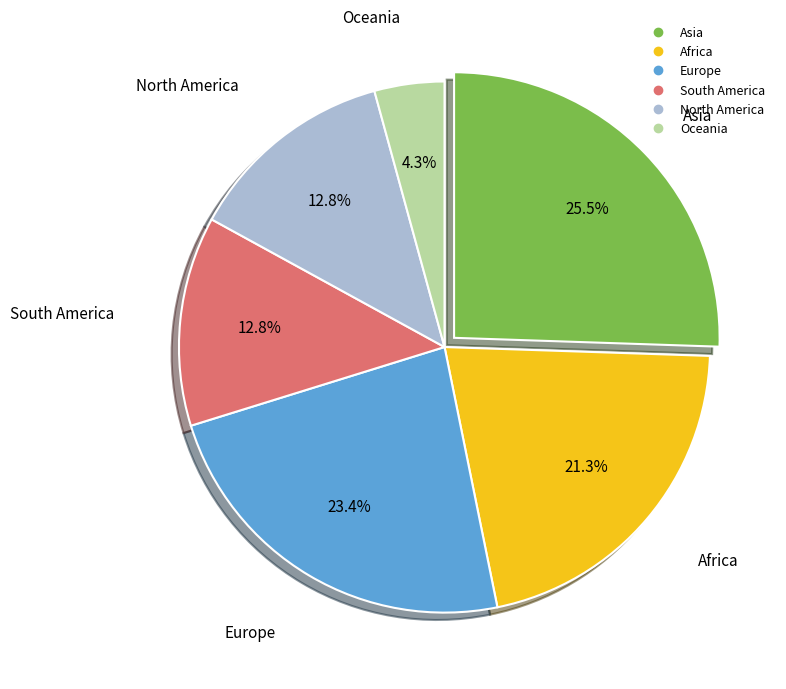

To the nearest percent, what is the average slice percentage?

17%